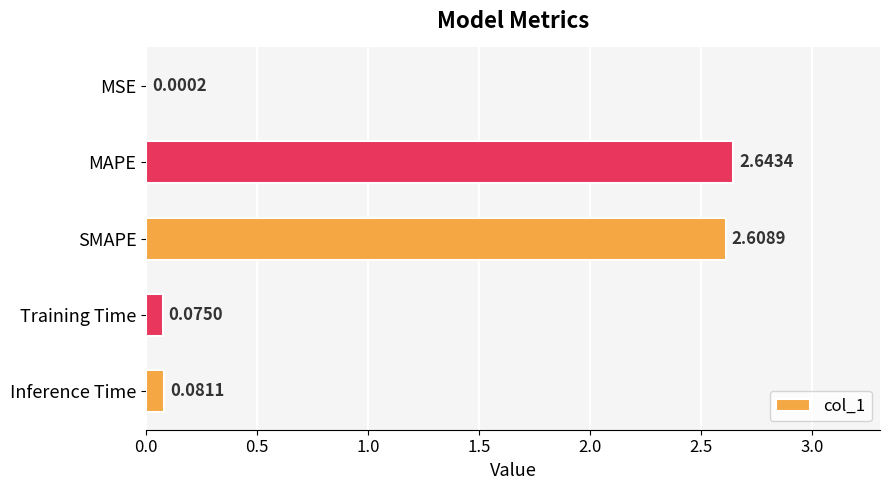

Does the chart contain stacked bars?

No